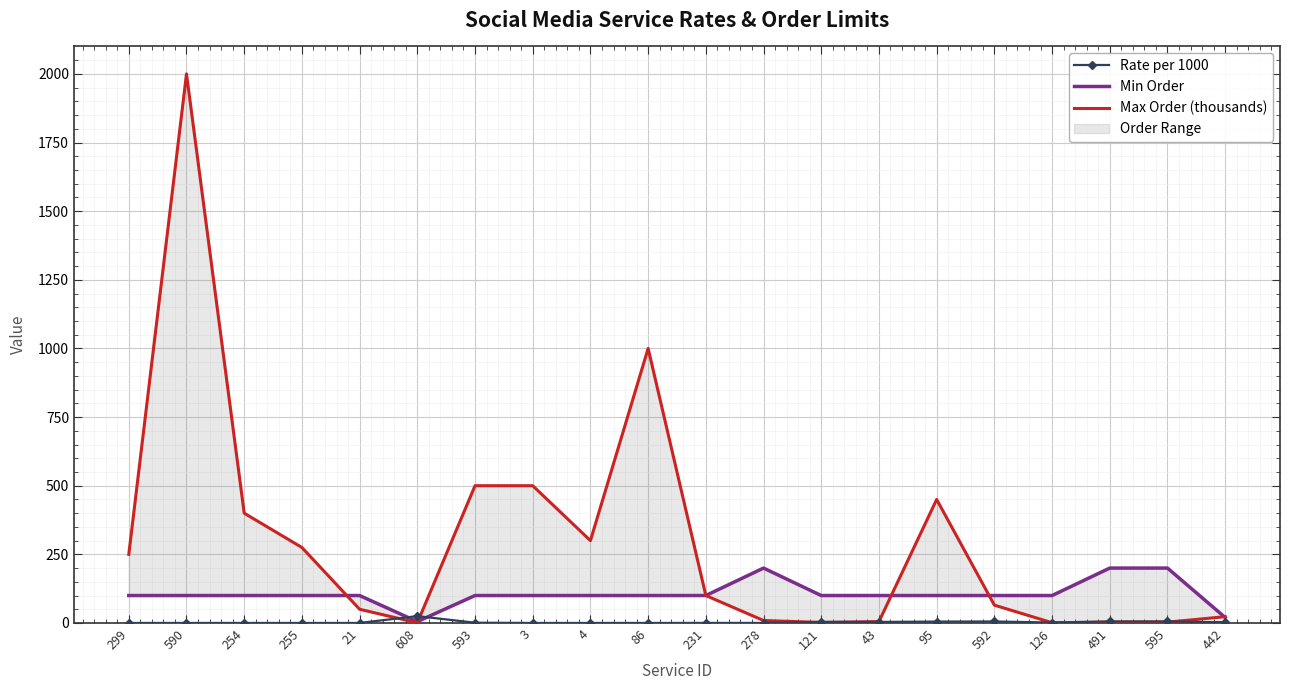

Reading left to right, what are all the values shown in this chart?

Rate per 1000: 0.1	0.1	0.1	0.0	0.1	25.0	1.1	0.1	0.1	0.1	0.2	0.2	3.8	3.8	5.1	5.5	1.6	5.6	5.6	2.9
Min Order: 100.0	100.0	100.0	100.0	100.0	5.0	100.0	100.0	100.0	100.0	100.0	200.0	100.0	100.0	100.0	100.0	100.0	200.0	200.0	20.0
Max Order (thousands): 250.0	2000.0	400.0	275.0	50.0	0.6	500.0	500.0	300.0	1000.0	100.0	9.0	2.0	5.0	450.0	65.0	1.0	3.0	3.0	23.0